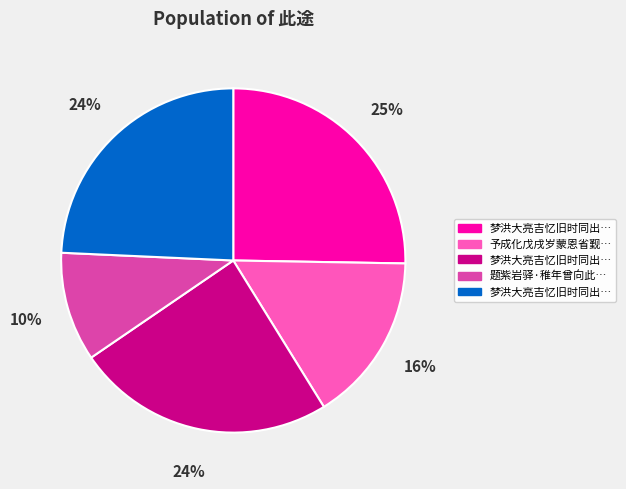

Count the number of slices in the pie.

5